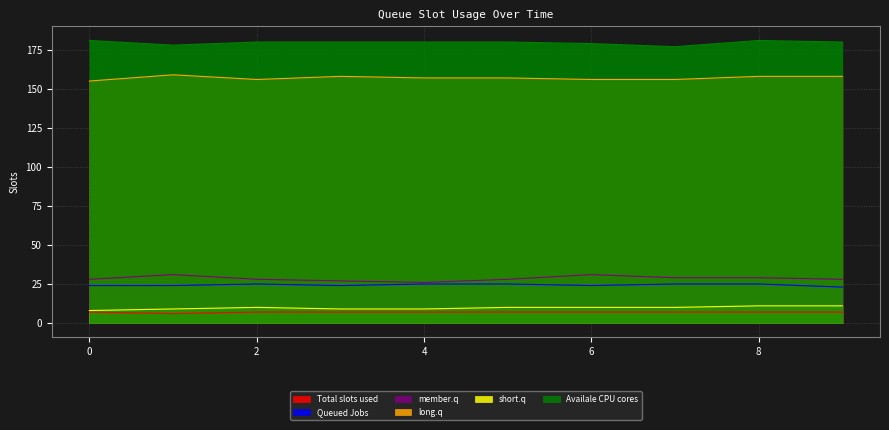

The value of Queued Jobs at 4 is 36. True or false?

False